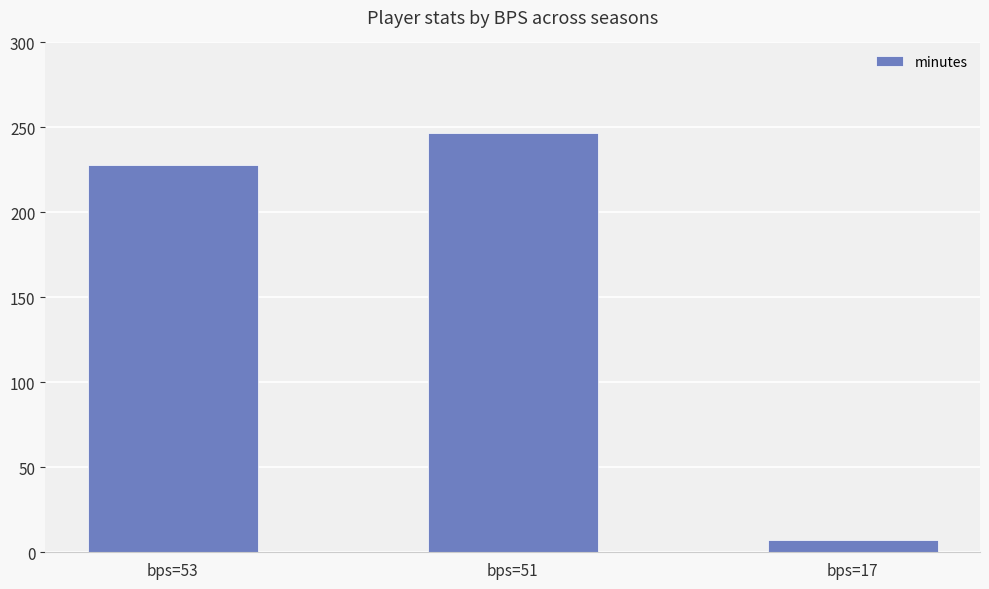

Rank the categories by value from lowest to highest.

bps=17, bps=53, bps=51